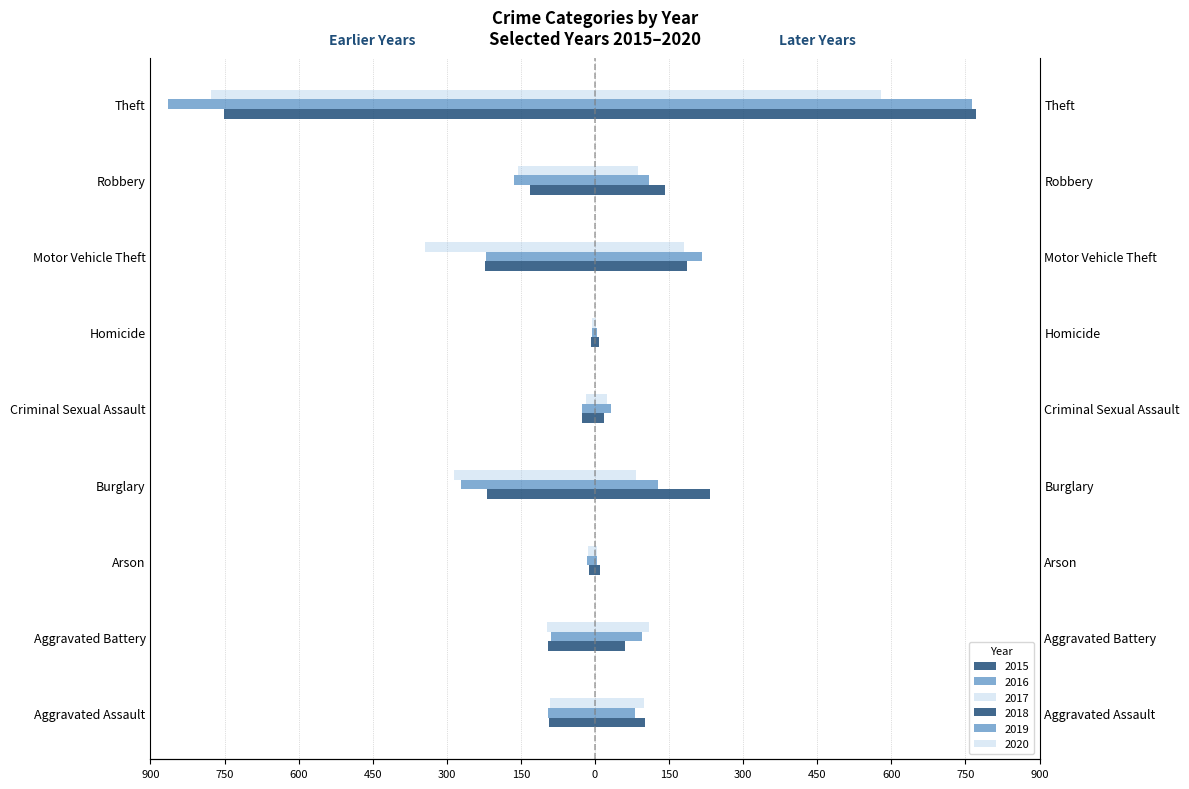

List the series in order of their peak value, highest first.

2018, 2019, 2020, 2016, 2017, 2015